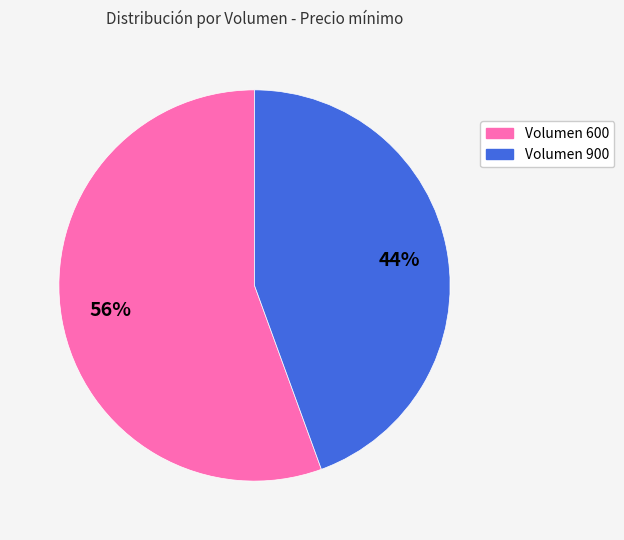

How many segments does this pie chart have?

2